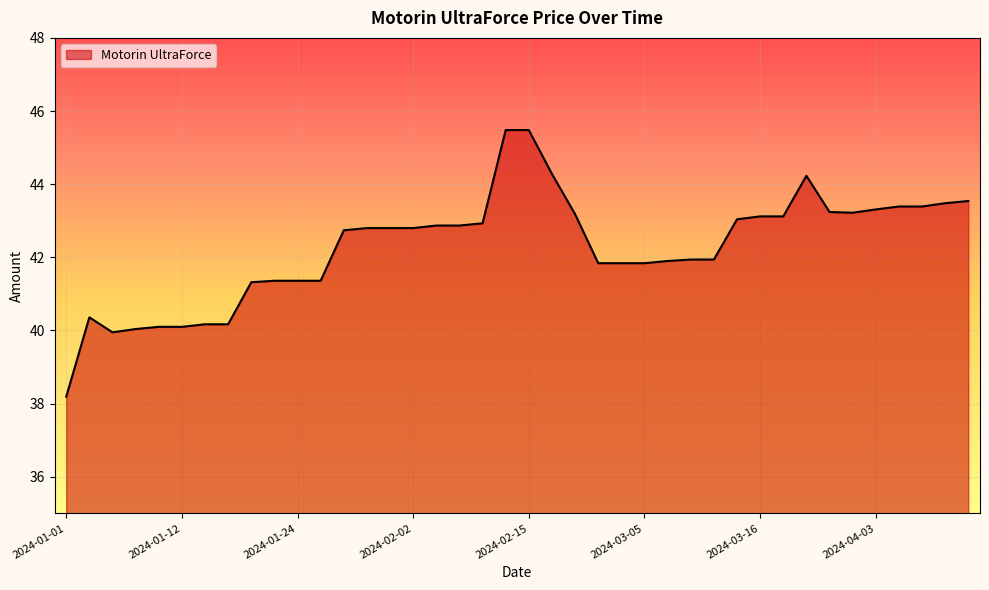

What is the maximum value shown in the chart?

45.5